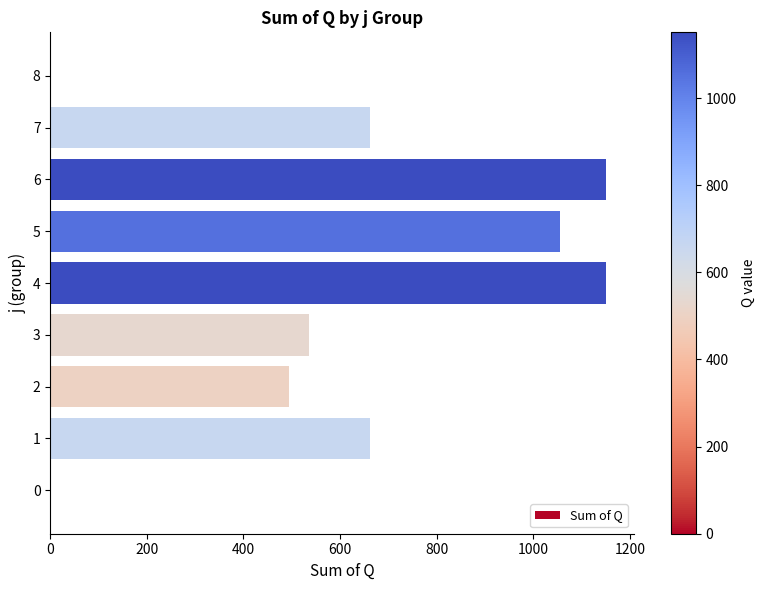

What is the ratio of the value at 6 to the value at 4?

1.0